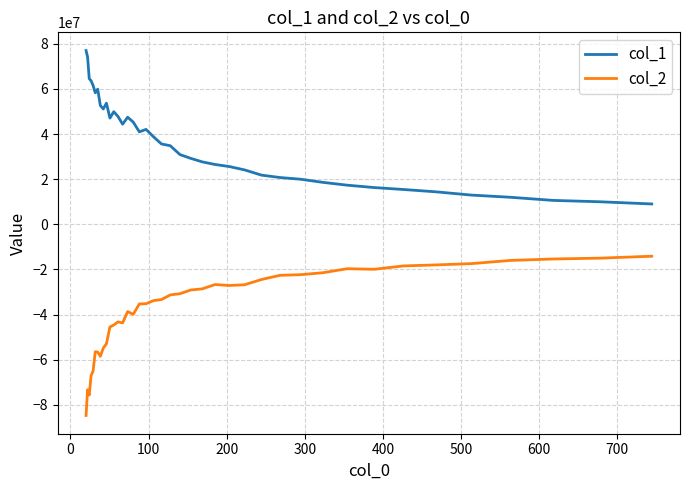

What is the difference between the maximum and minimum values in the col_2 series?

70568277.5